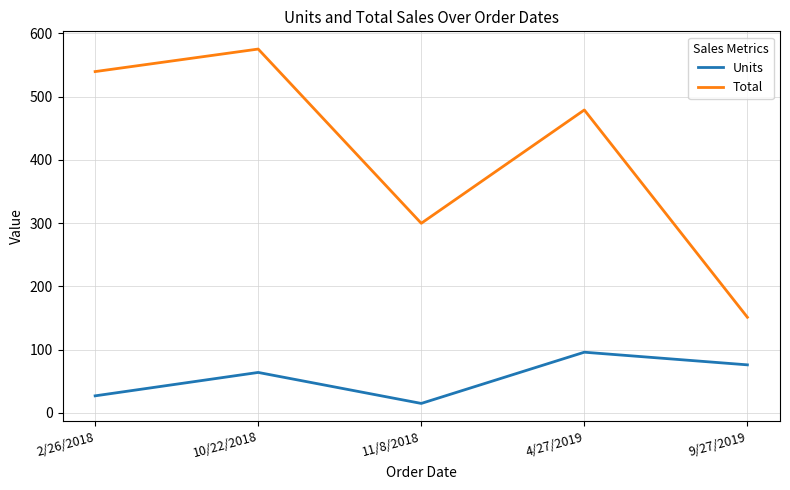

Rank the series by their average value, from highest to lowest.

Total, Units